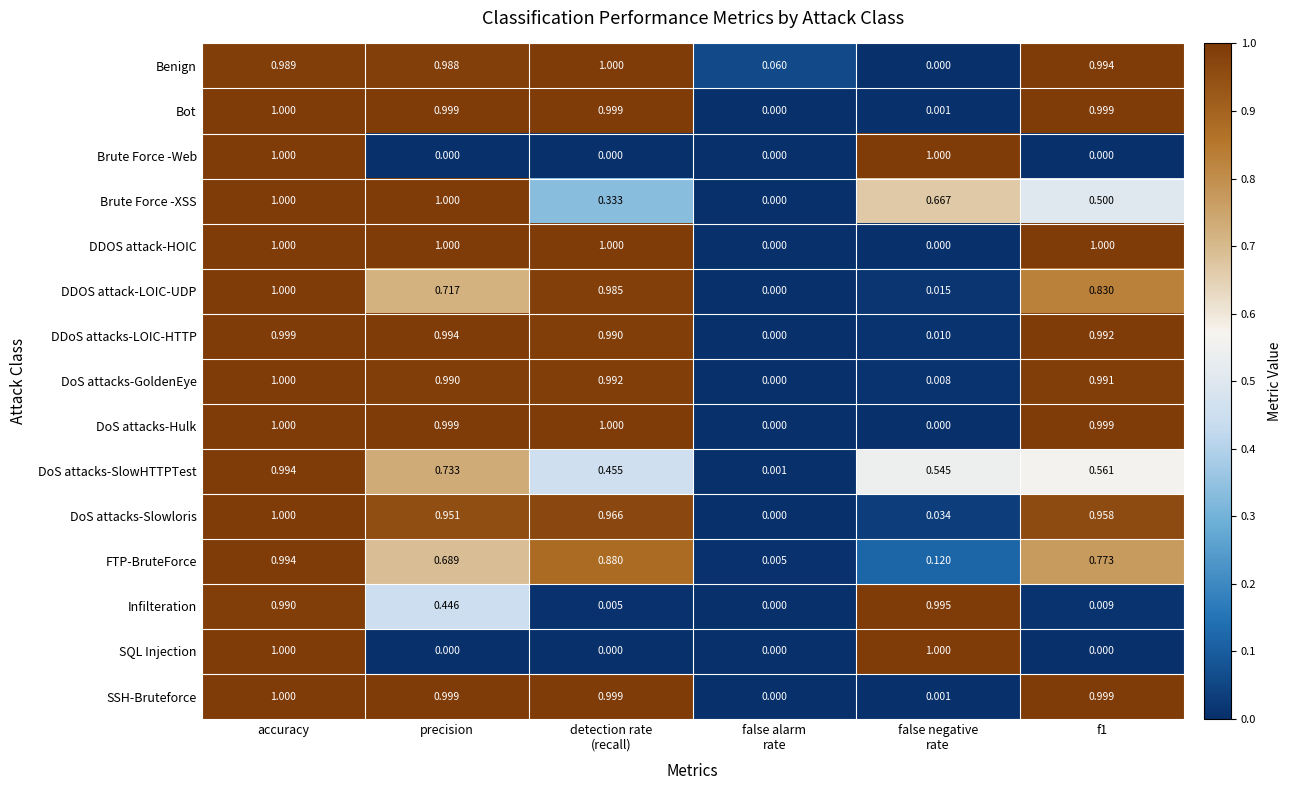

At which category is the sum across all series the highest?

accuracy